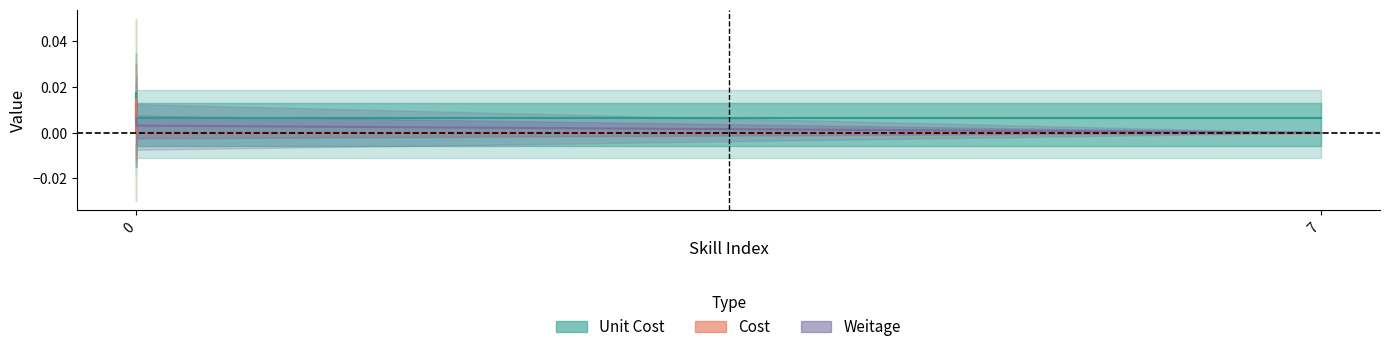

Which series has the largest range (max minus min)?

Cost